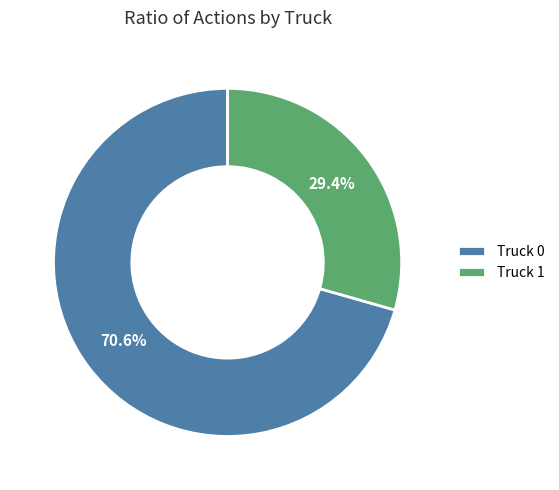

Combined, do Truck 0 and Truck 1 account for over 50%?

Yes